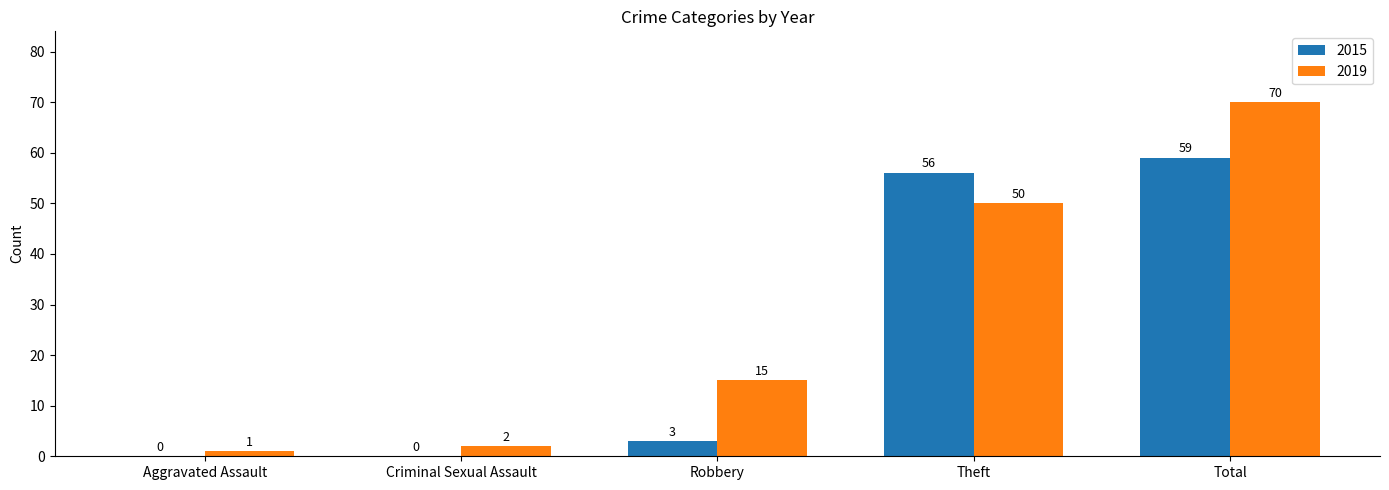

What is the sum of the 2019 values at Aggravated Assault and Robbery?

16